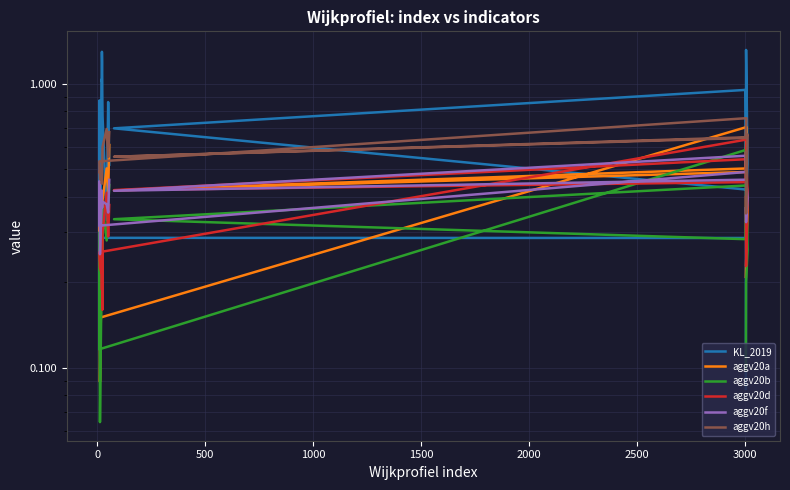

Does the chart have visible grid lines?

Yes